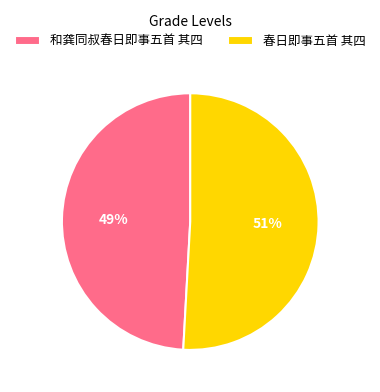

Is there a majority slice in this chart?

Yes